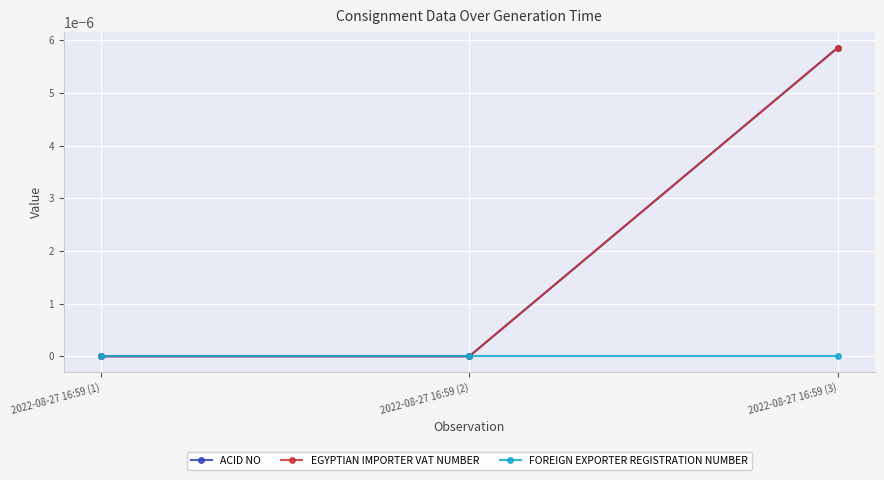

Does the chart have visible grid lines?

Yes